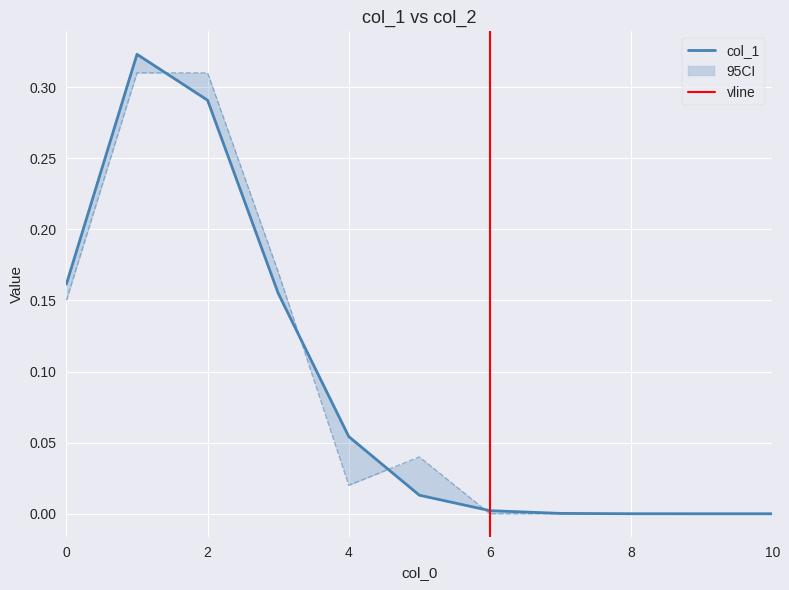

Which series ends up on top after the final intersection of col_2 and col_1?

col_1